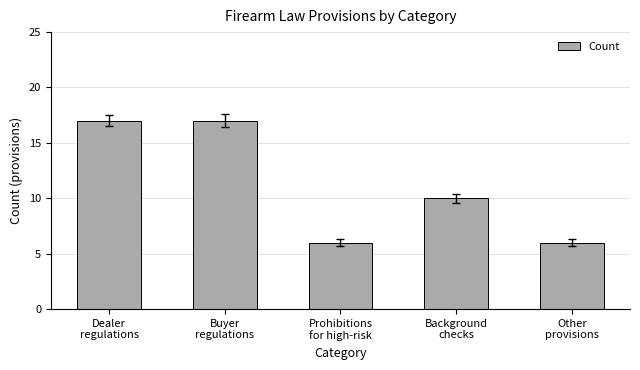

The chart shows a value of 3 at Prohibitions
for high-risk. True or false?

False